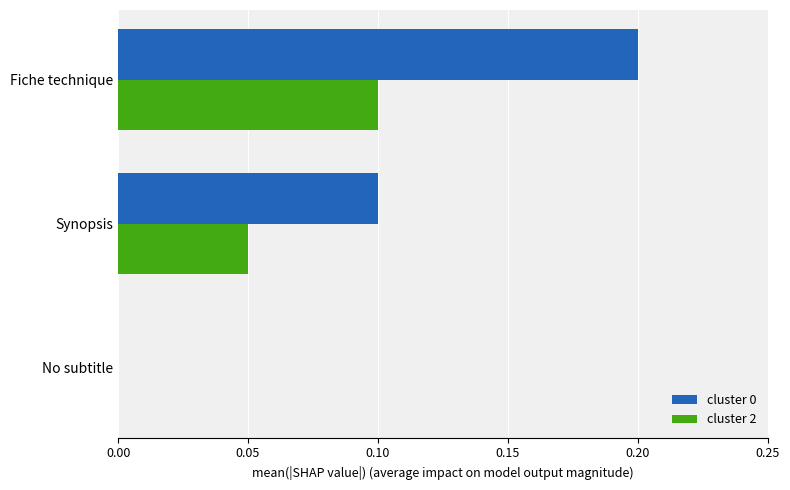

What is the sum of all cluster 0 values?

0.3